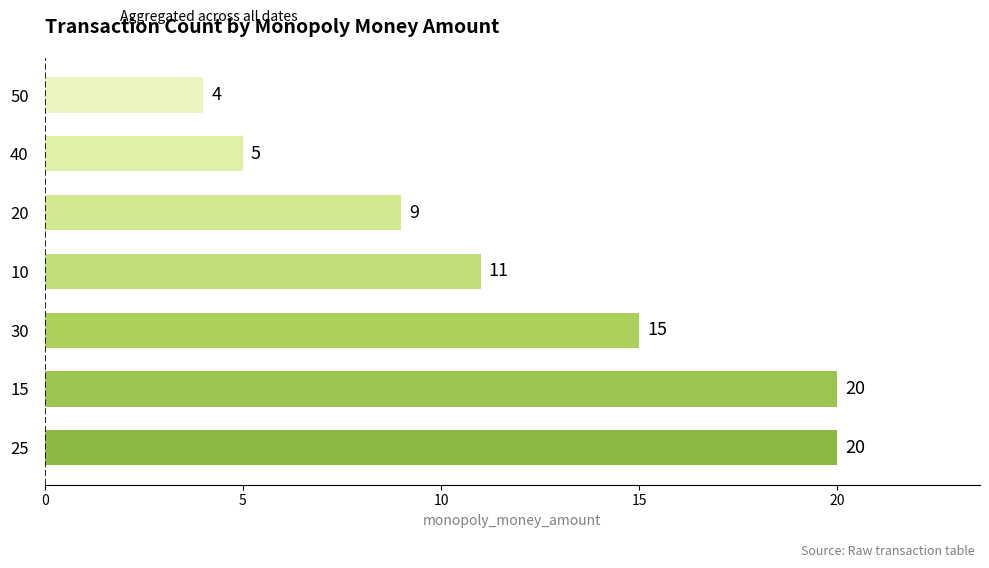

Is it true that the value at 10 is 8?

False